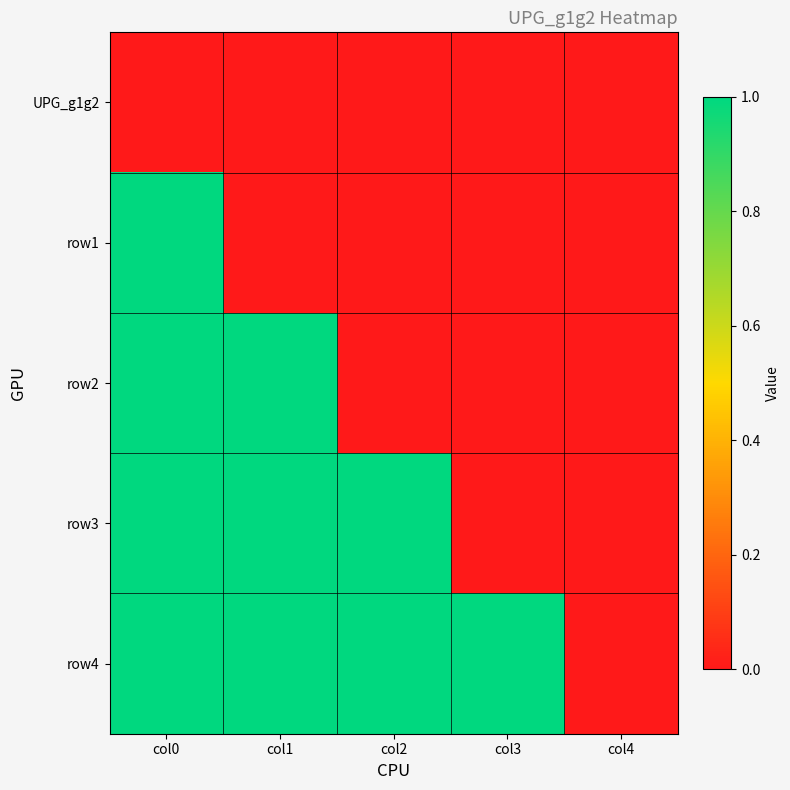

Between col3 and col4, which series saw the biggest shift?

row4